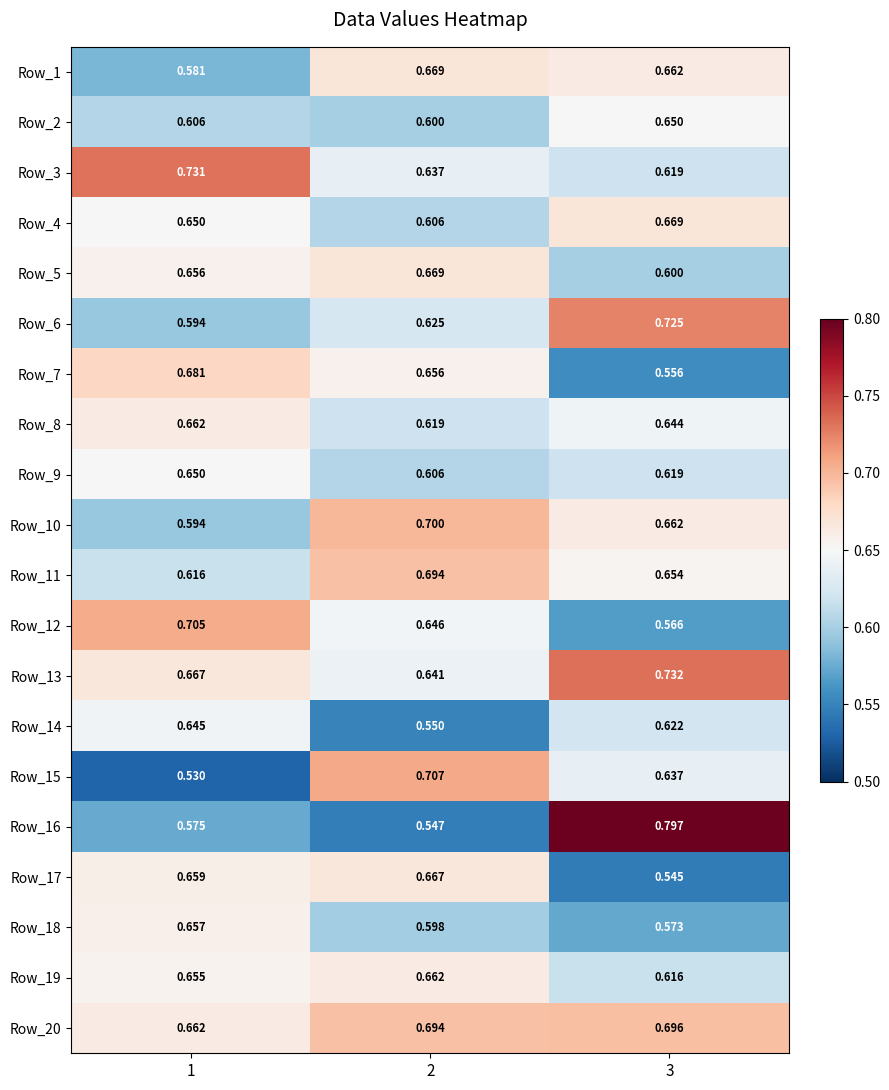

Is the value of Row_10 at 1 greater than the value of Row_2 at 1?

No